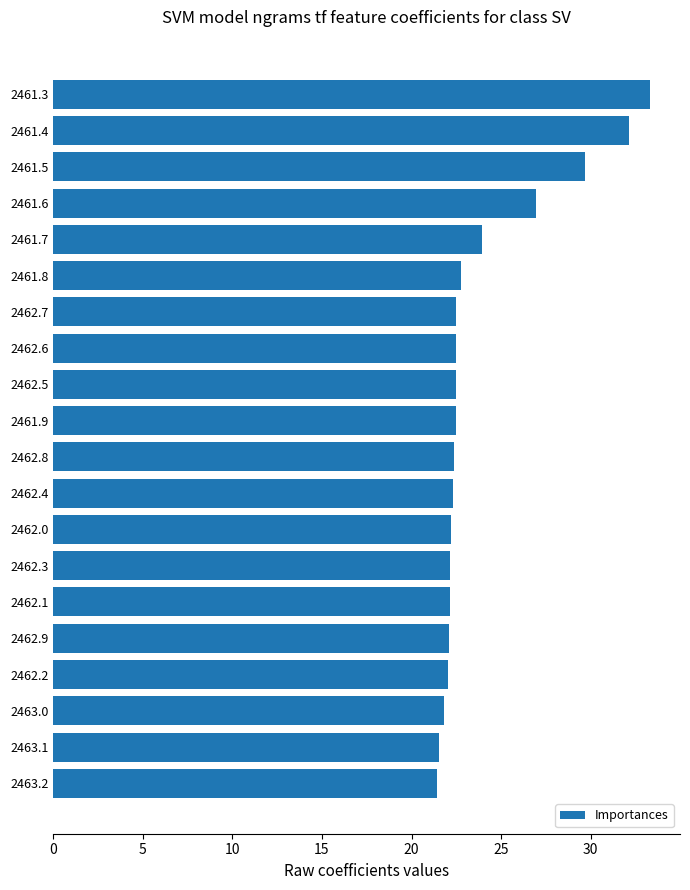

What is the label of the 9th bar from the top?

2462.5